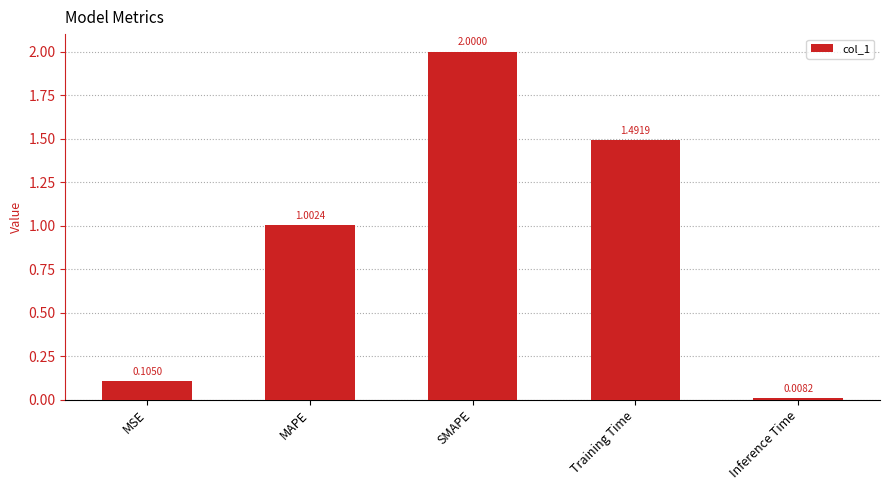

Is it true that the value at SMAPE is 2.0?

True